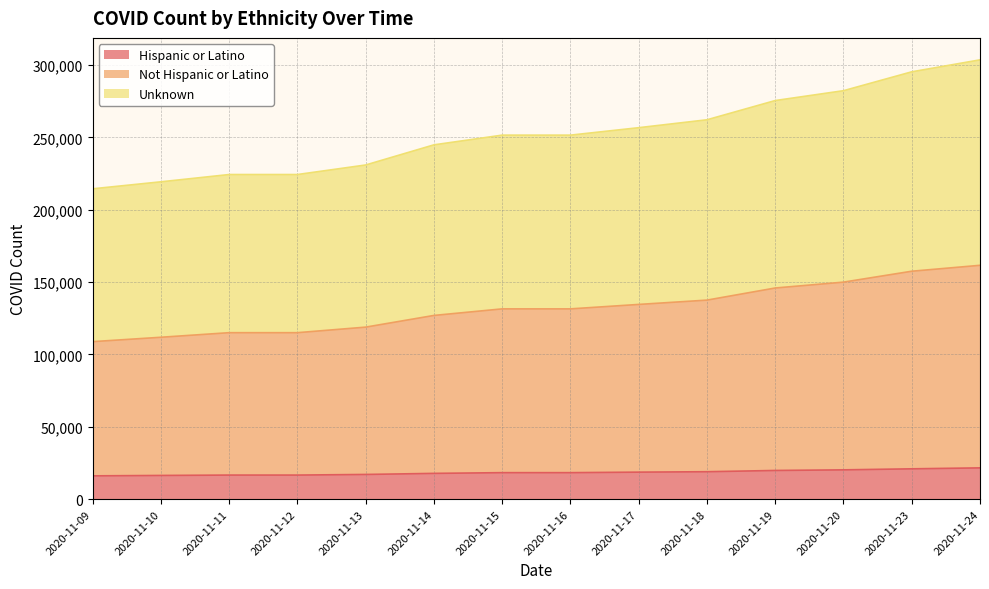

How many data points in Unknown are above 251597?

6